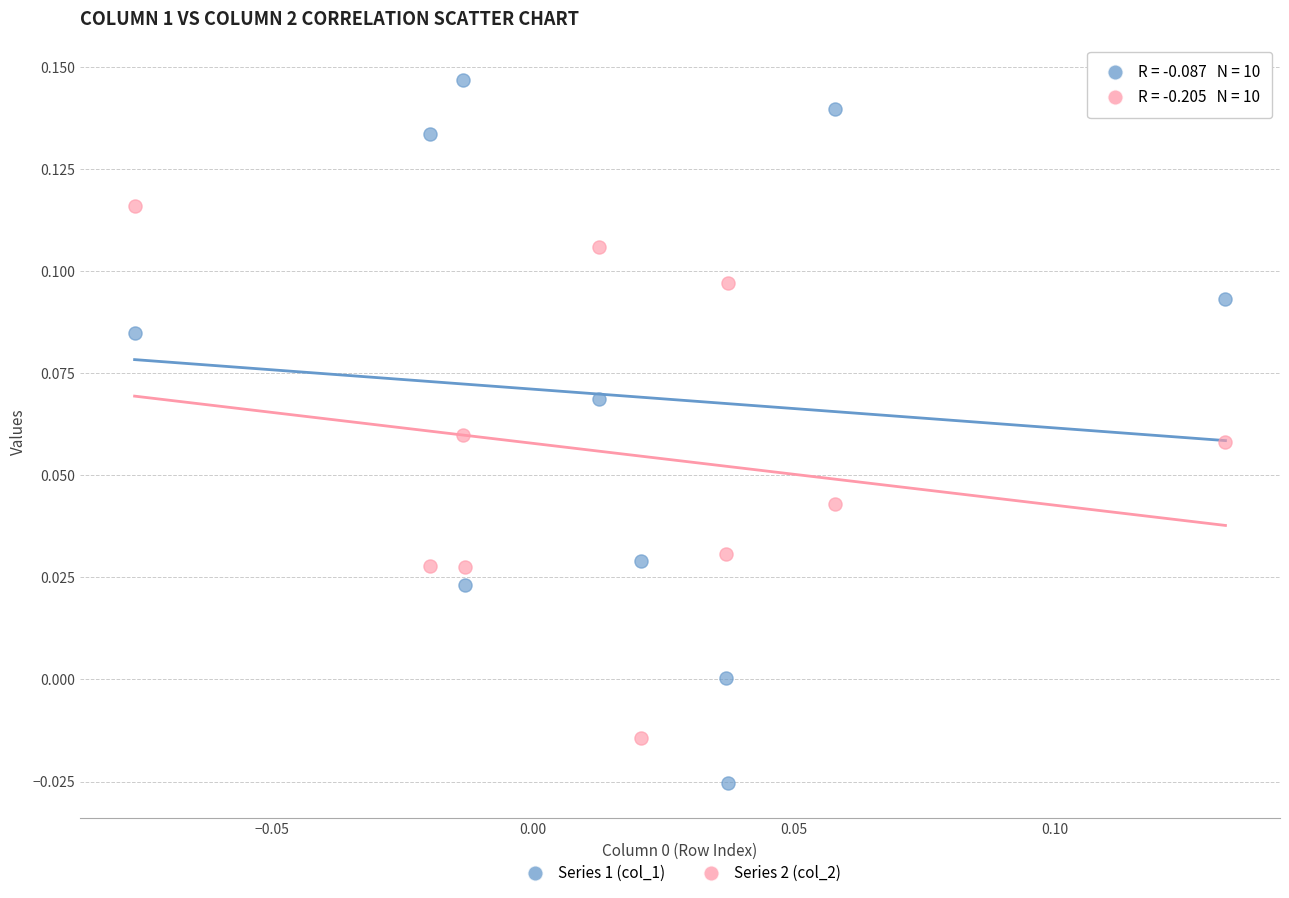

Which series contains the highest Y value?

Series 1 (col_1)